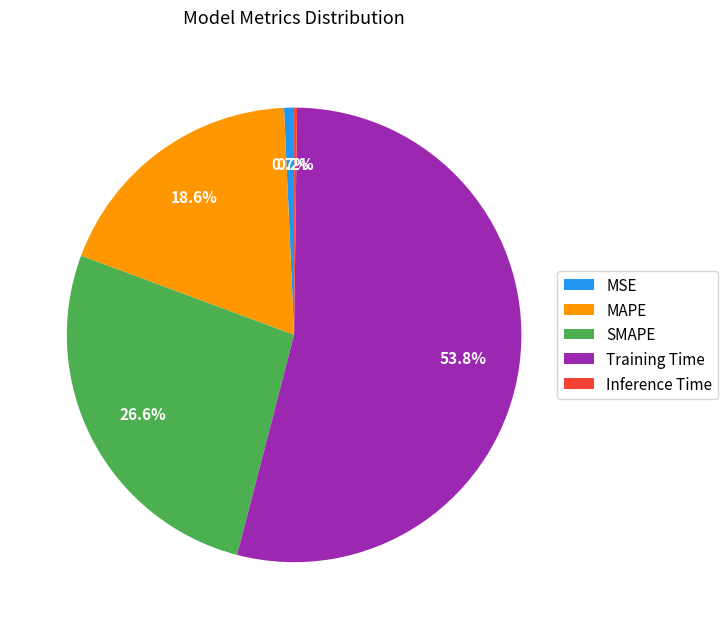

True or false: MSE accounts for 1% of the total.

True